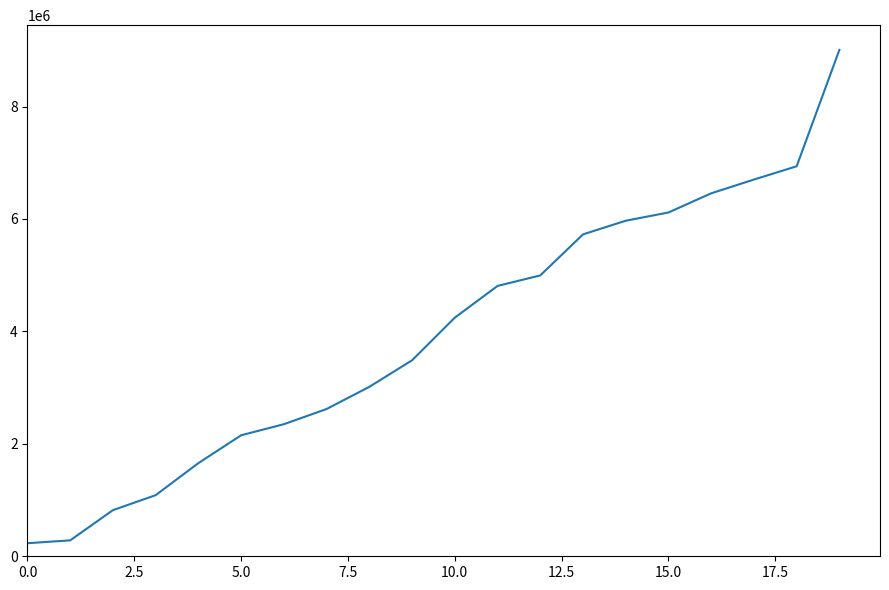

What is the greatest value displayed?

9008240